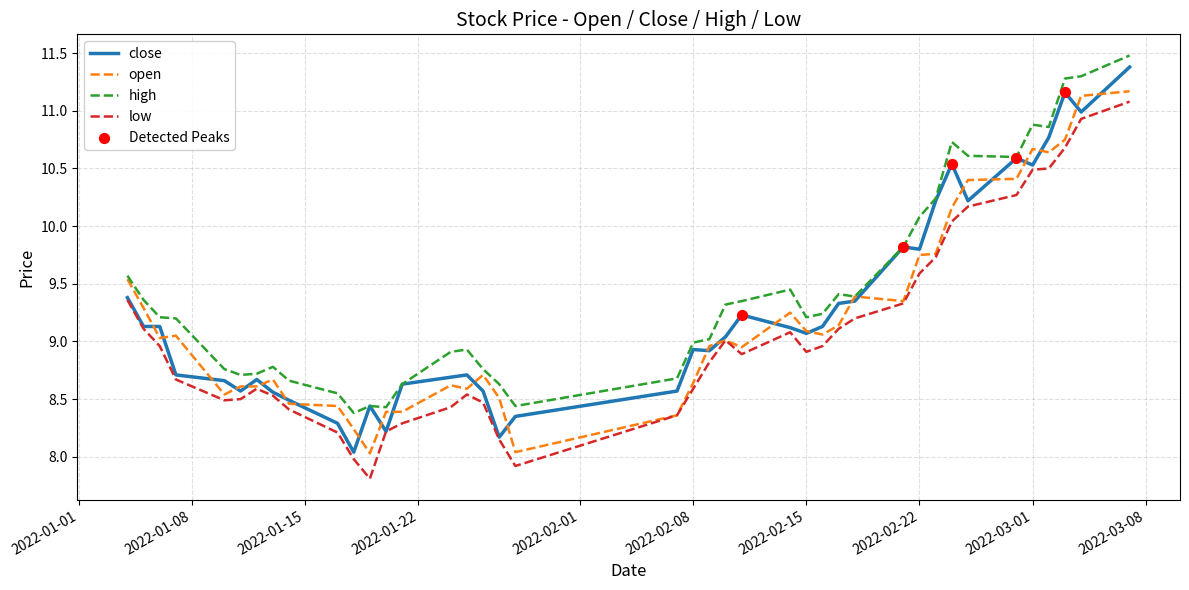

Which series has the largest total across all categories?

high